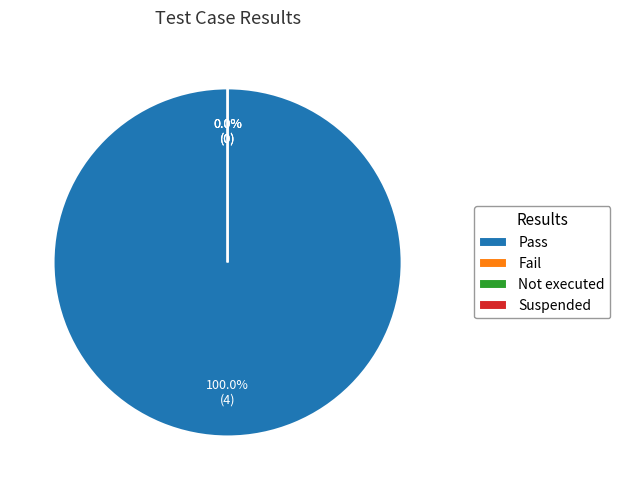

Which category has the biggest portion of the pie?

Pass